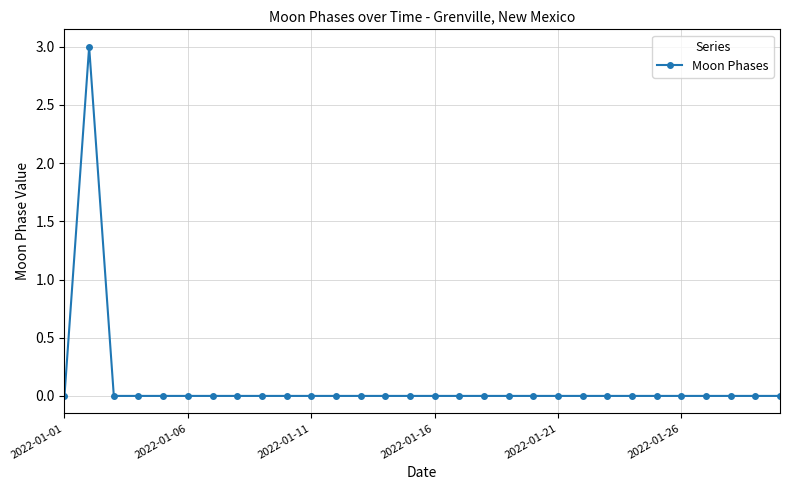

What is the sum of all values?

3